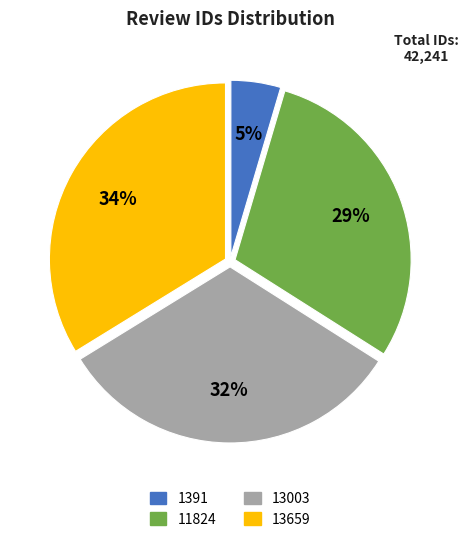

Which slice is the smallest?

1391